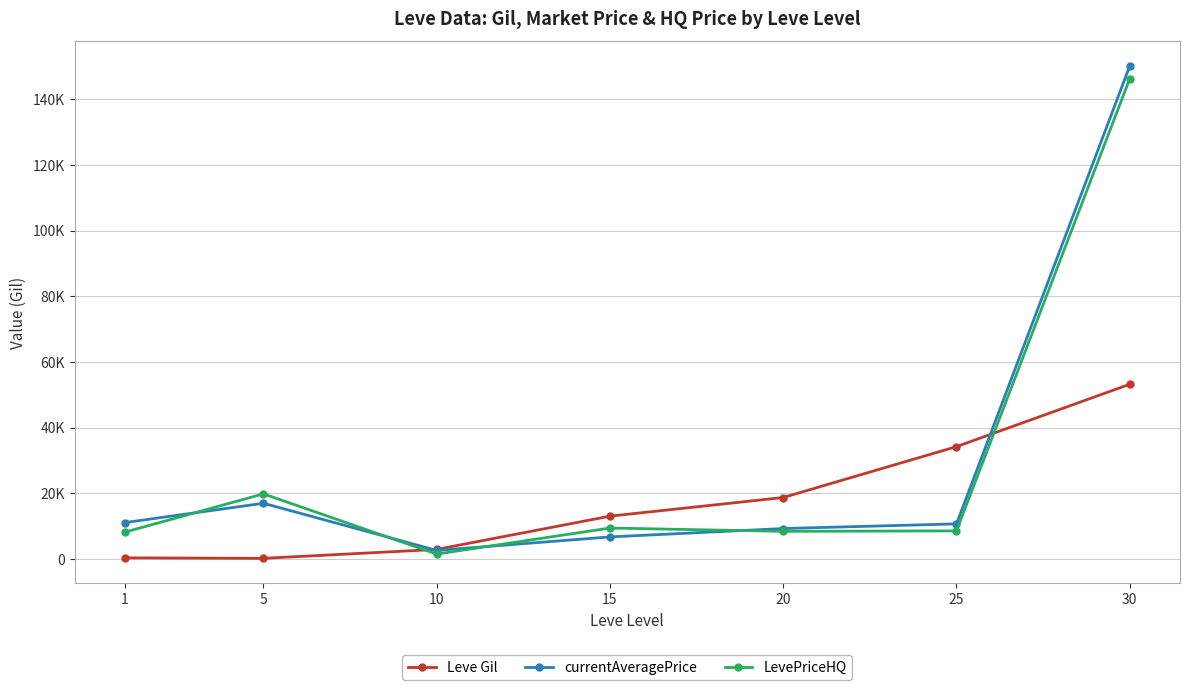

Where is LevePriceHQ nearest to the value 73874?

5